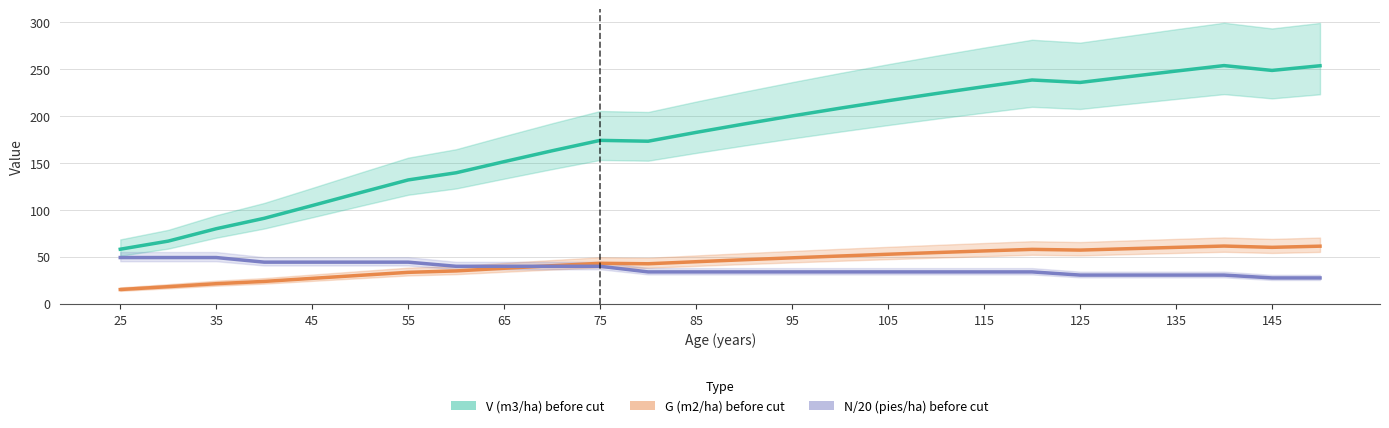

What are all the series names shown in the legend?

V (m3/ha) before cut, G (m2/ha) before cut, N/20 (pies/ha) before cut